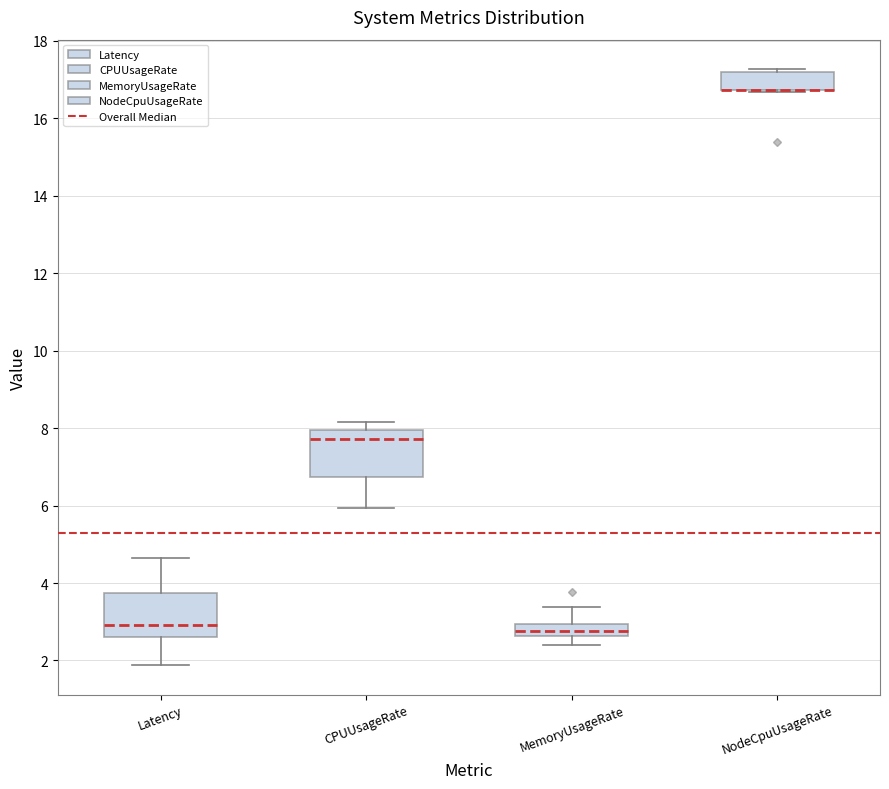

Reading left to right, read every box against the y-axis: the position of its median line, the range the box covers, and the ends of its whiskers. The values are not printed on the chart, so give them approximately, as read against the axis.

Latency: median 3.0, box 2.6 to 3.8, whiskers 1.8 to 4.6
CPUUsageRate: median 7.8, box 6.8 to 8.0, whiskers 6.0 to 8.2
MemoryUsageRate: median 2.8, box 2.6 to 3.0, whiskers 2.4 to 3.4
NodeCpuUsageRate: median 16.8 (drawn on the box's lower edge), box 16.8 to 17.2, whiskers 16.6 to 17.2 (just above the box's upper edge)